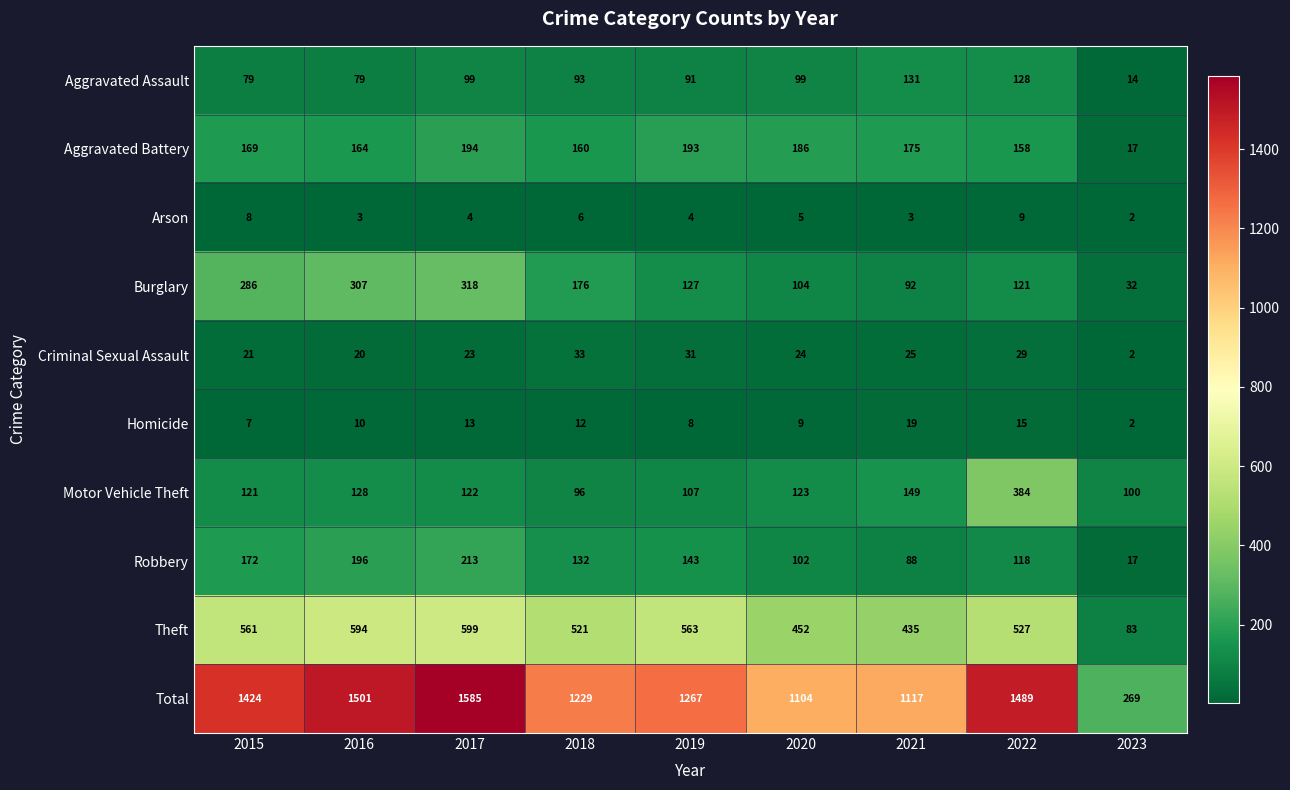

At which label does Arson first exceed 4?

2015